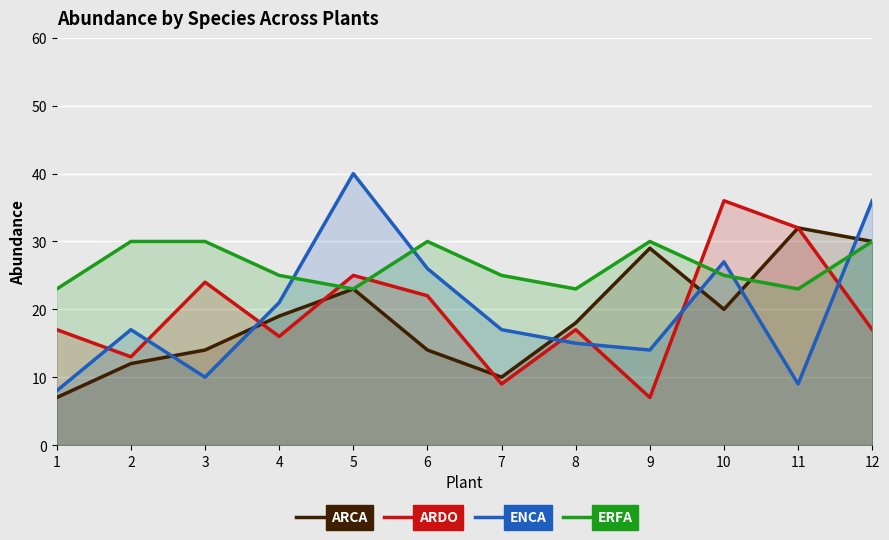

Rank the series at 5 from lowest to highest value.

ARCA, ERFA, ARDO, ENCA